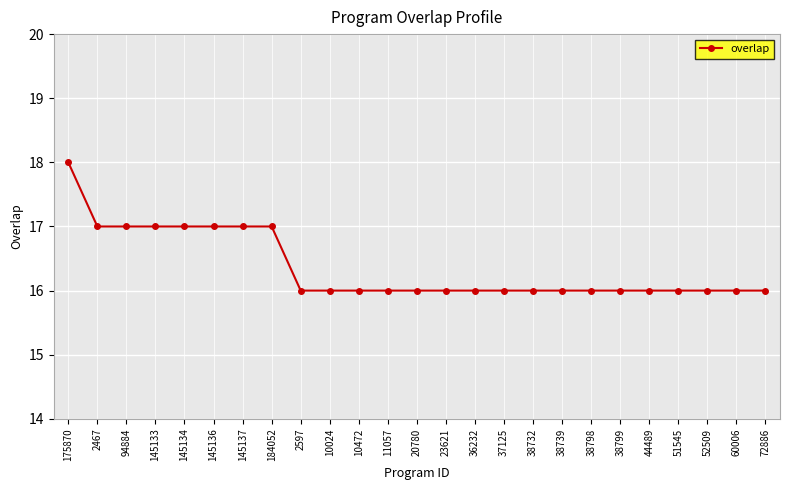

What is the approximate value at 145134?

17